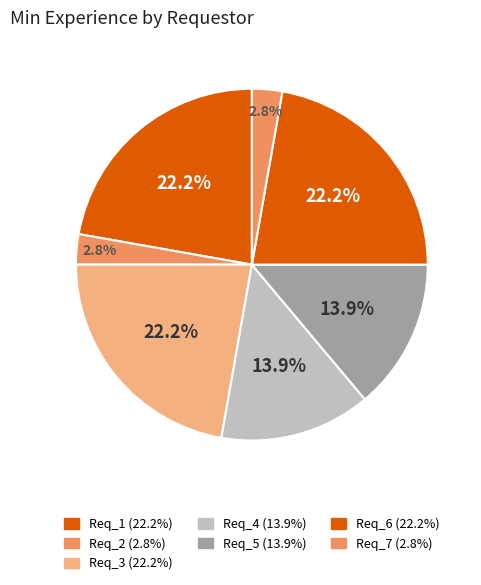

True or false: Req_1 accounts for 37% of the total.

False